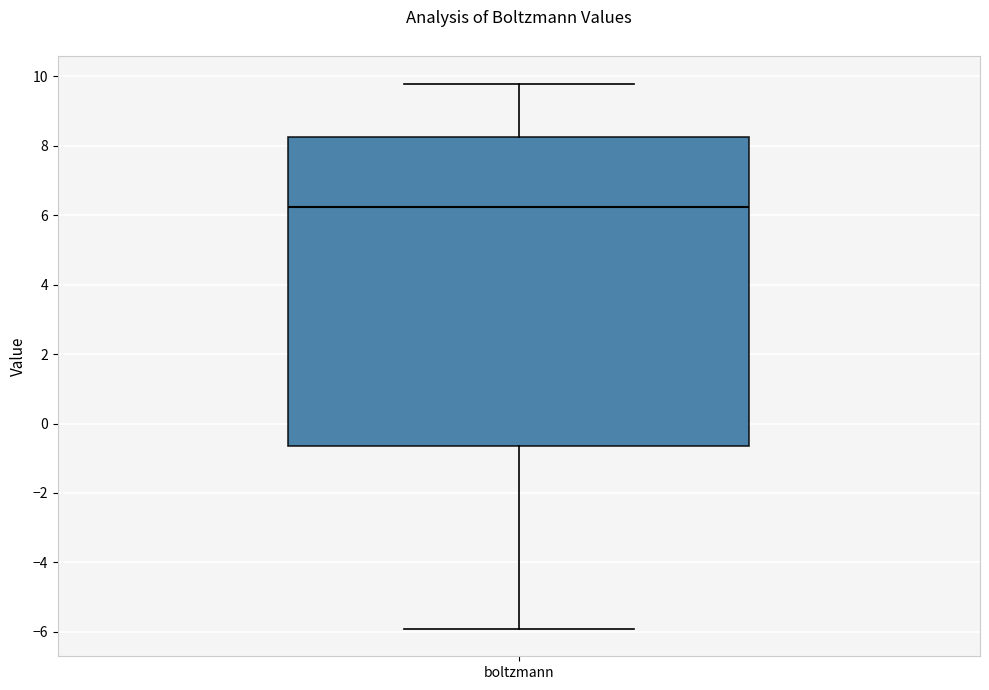

Where is the upper edge of the box for boltzmann on the y-axis? The values are not printed on the chart, so give them approximately, as read against the axis.

8.2